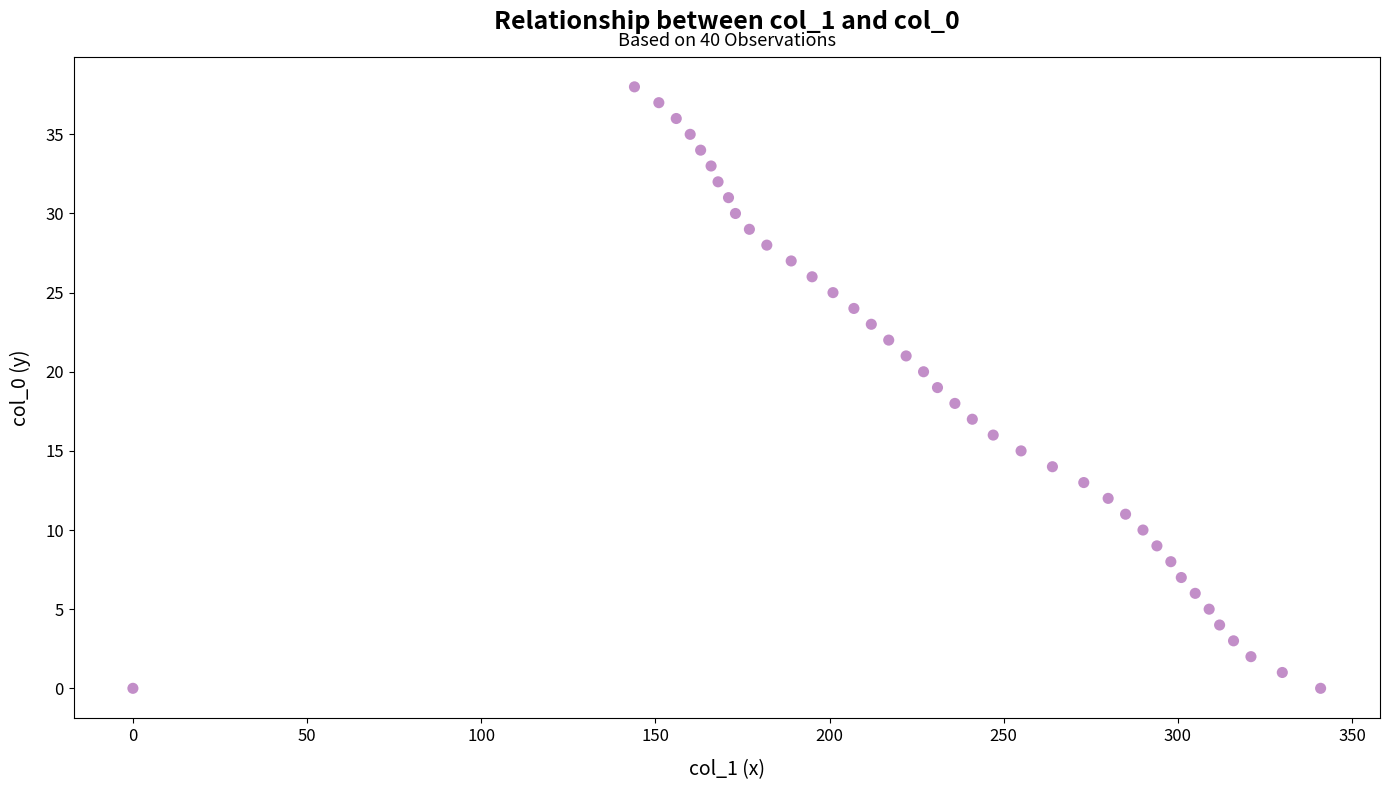

What is the range of Y values (max minus min)?

38